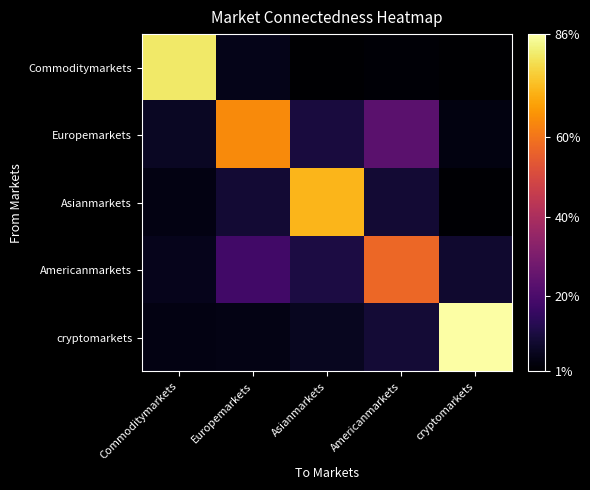

Which series has the largest total across all categories?

cryptomarkets